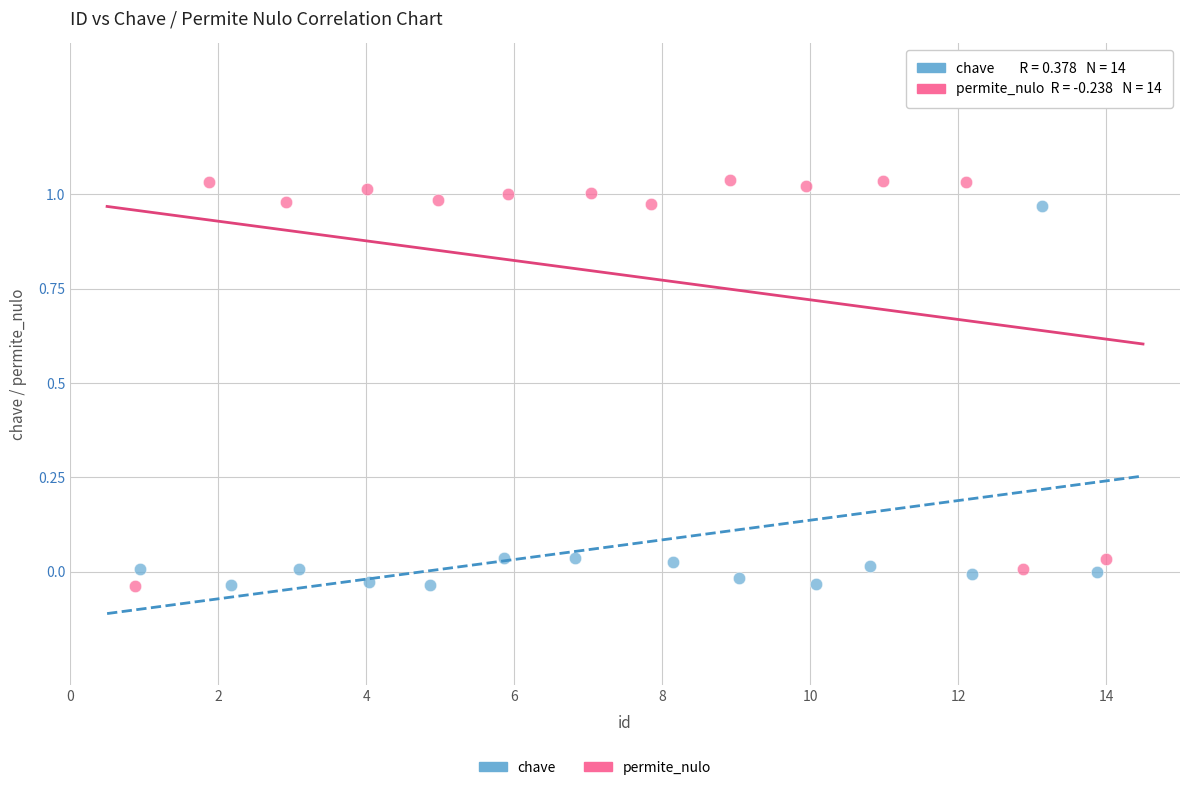

Which series has the largest Y range (max minus min)?

permite_nulo